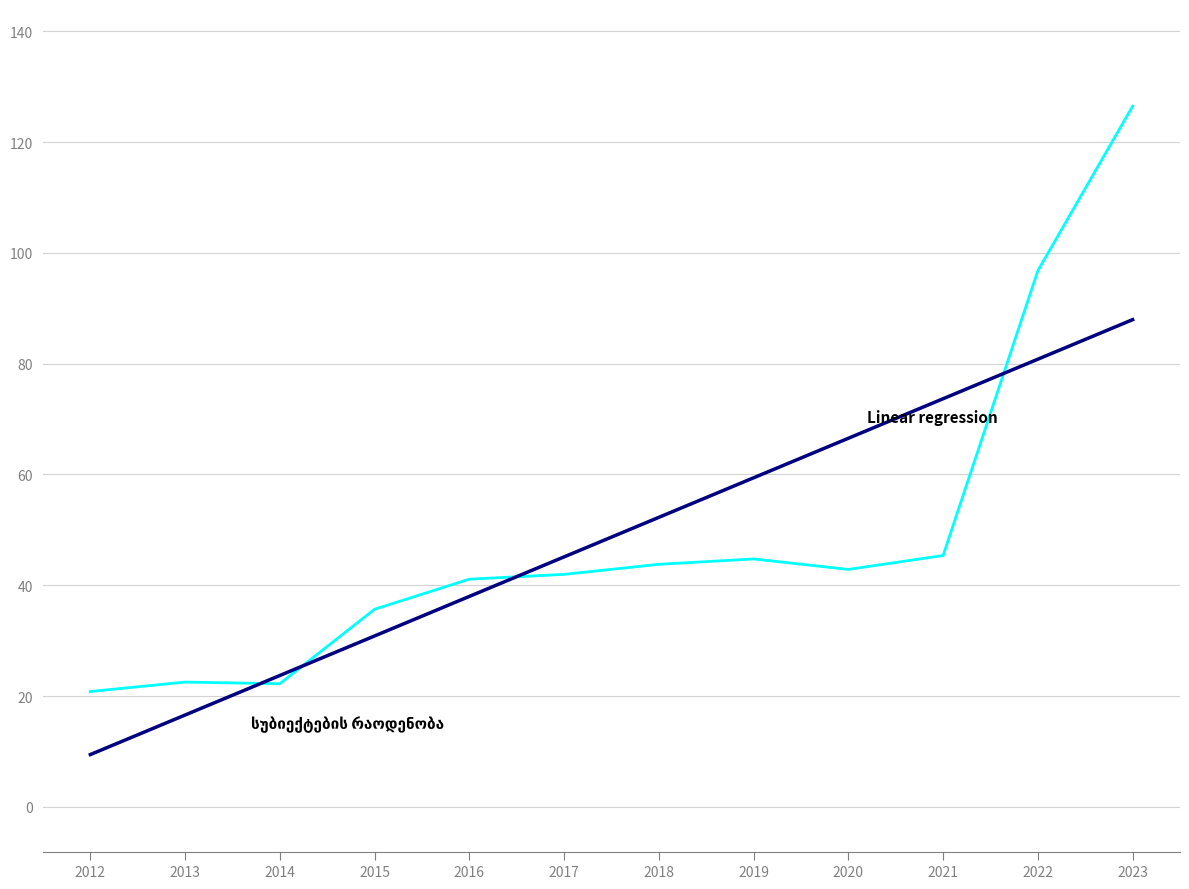

What is the difference between the highest and lowest values at 2013?

5.9